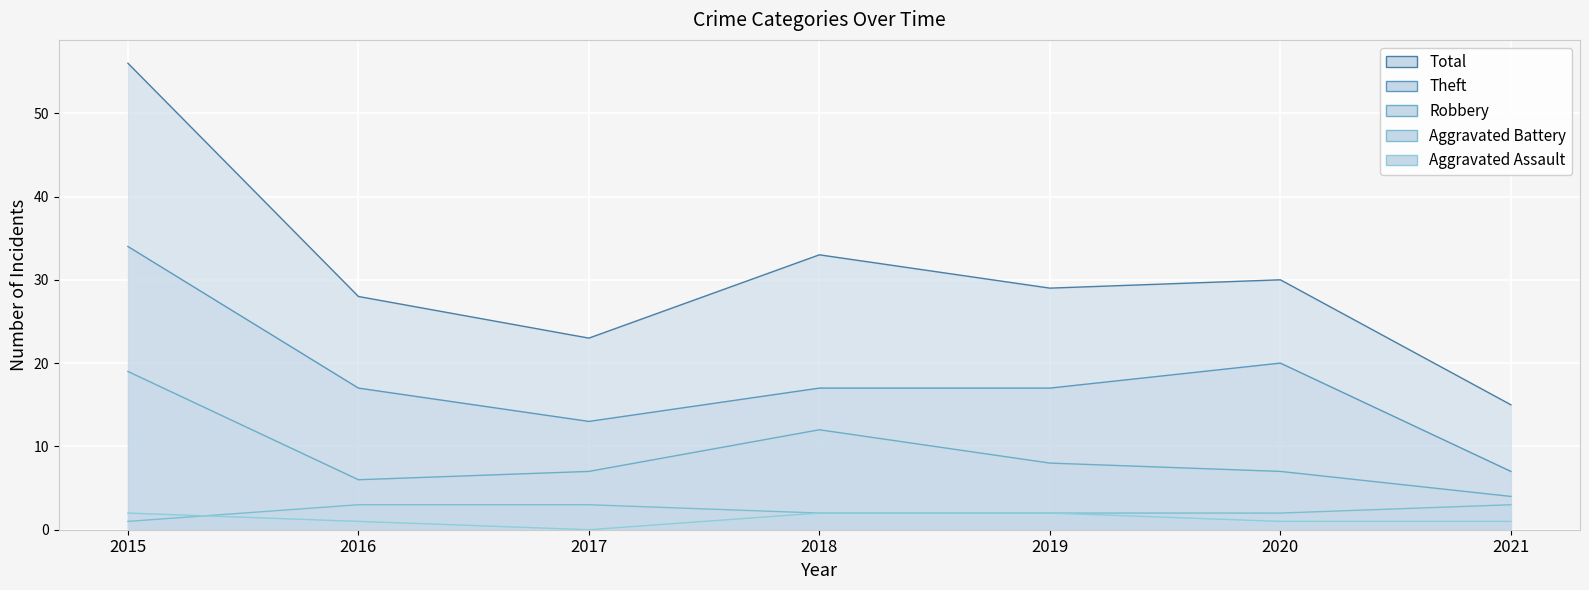

True or false: Total and Theft cross at least once.

False